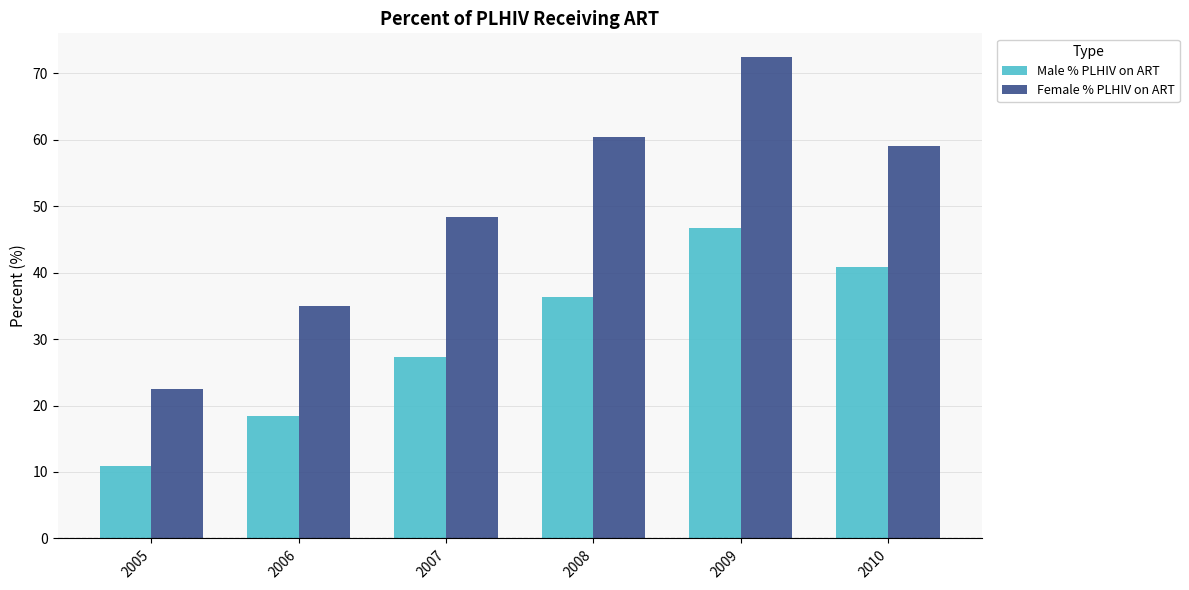

What is the difference between the Male % PLHIV on ART values at 2005 and 2006?

7.4